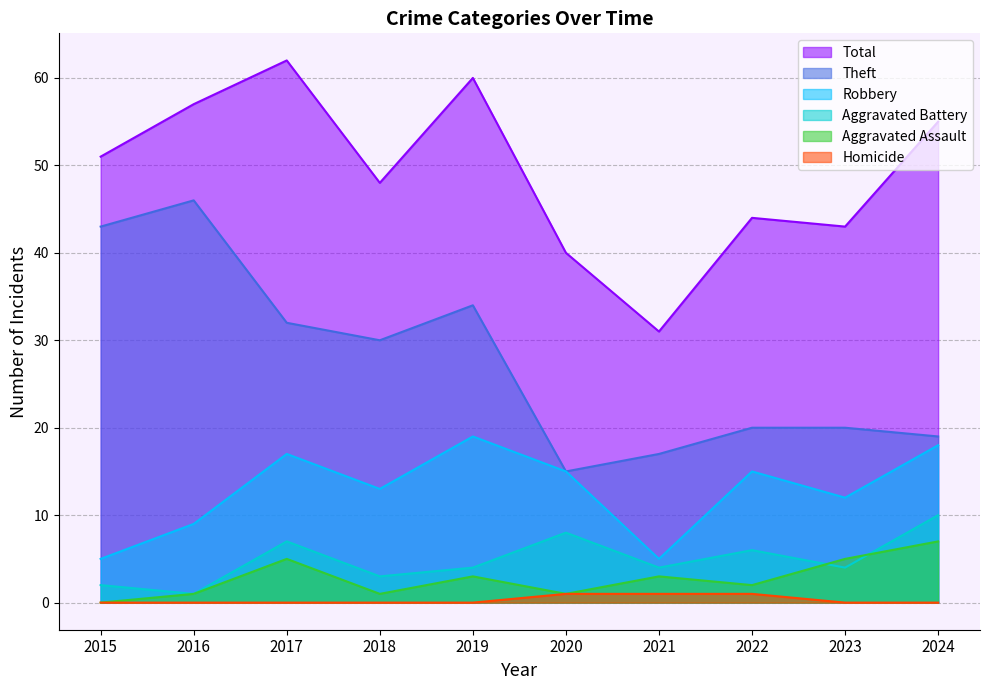

Does the chart have visible grid lines?

Yes